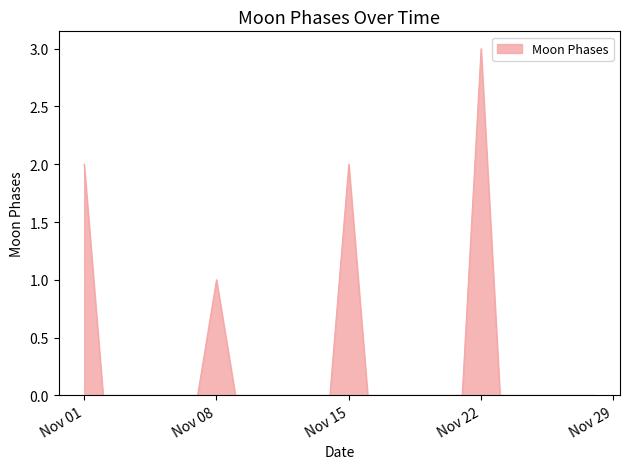

What is the maximum value shown in the chart?

3